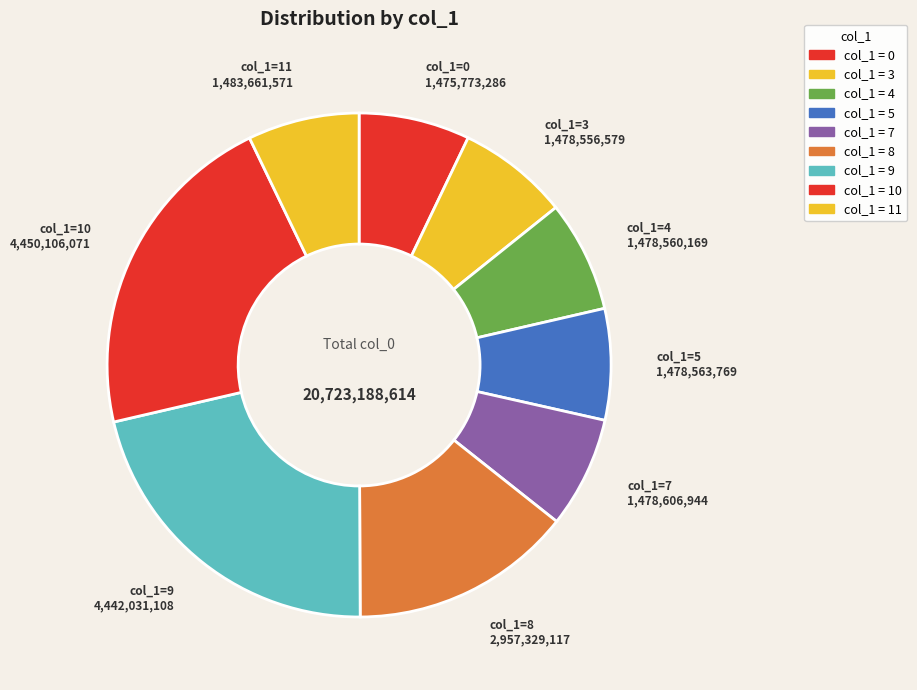

True or false: col_1=9 accounts for 21% of the total.

True